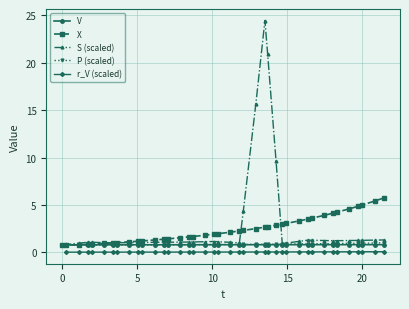

What is the minimum value for S (scaled)?

0.8